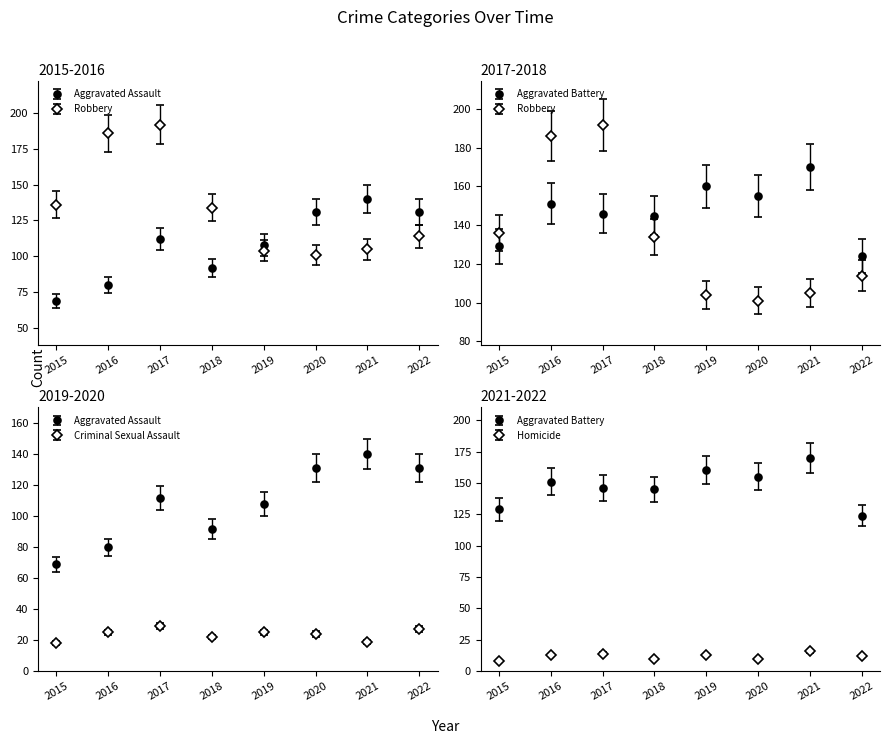

True or false: Criminal Sexual Assault and Aggravated Battery intersect in this chart.

False